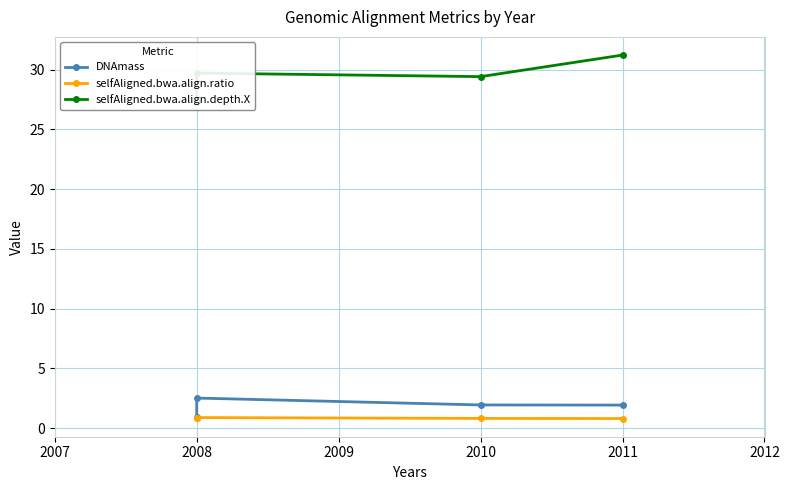

True or false: DNAmass and selfAligned.bwa.align.depth.X intersect in this chart.

False